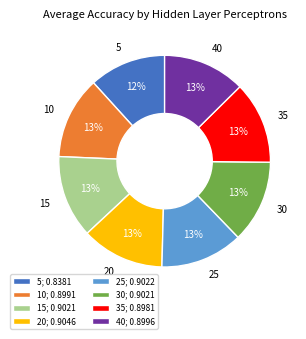

To the nearest percent, what portion does 5 represent?

12%